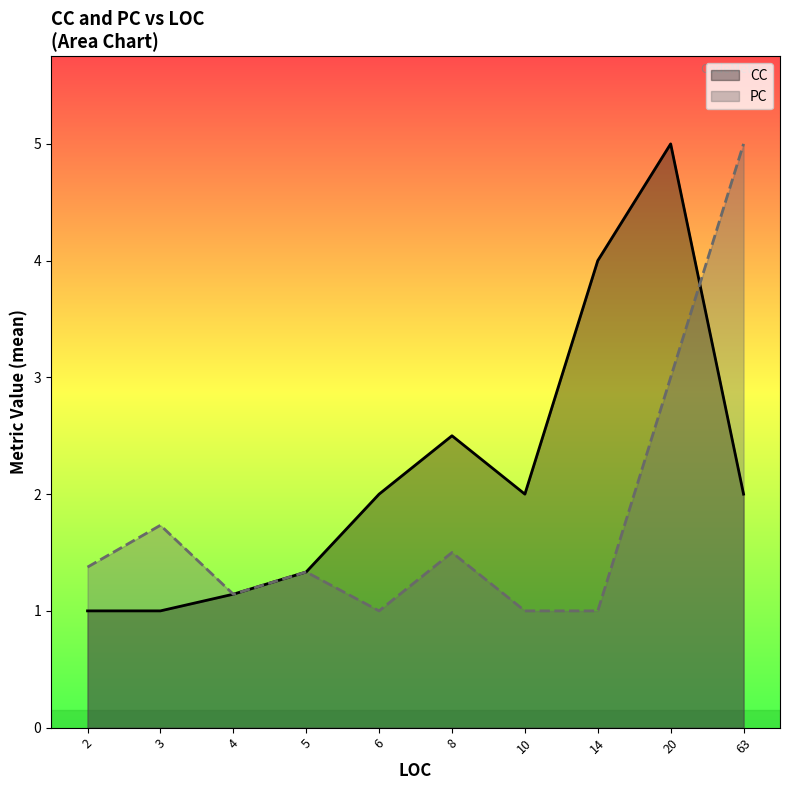

Where is the first local minimum for CC?

10